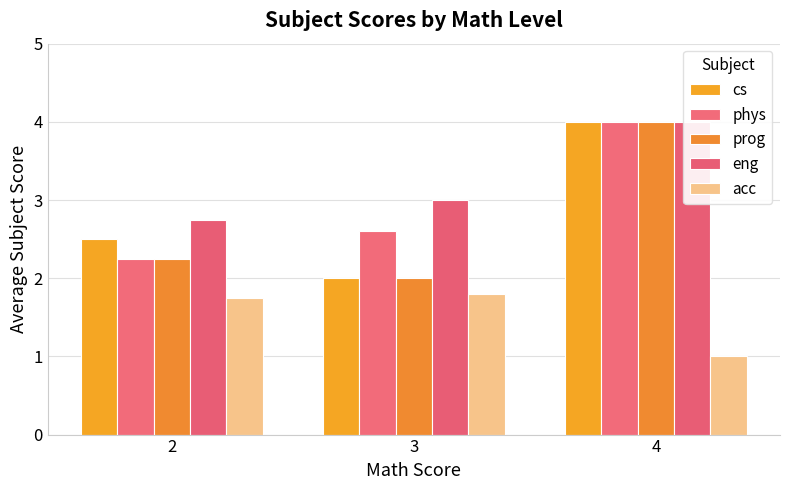

Reading left to right, what are all the values shown in this chart?

cs: 2.5	2.0	4.0
phys: 2.2	2.6	4.0
prog: 2.2	2.0	4.0
eng: 2.8	3.0	4.0
acc: 1.8	1.8	1.0